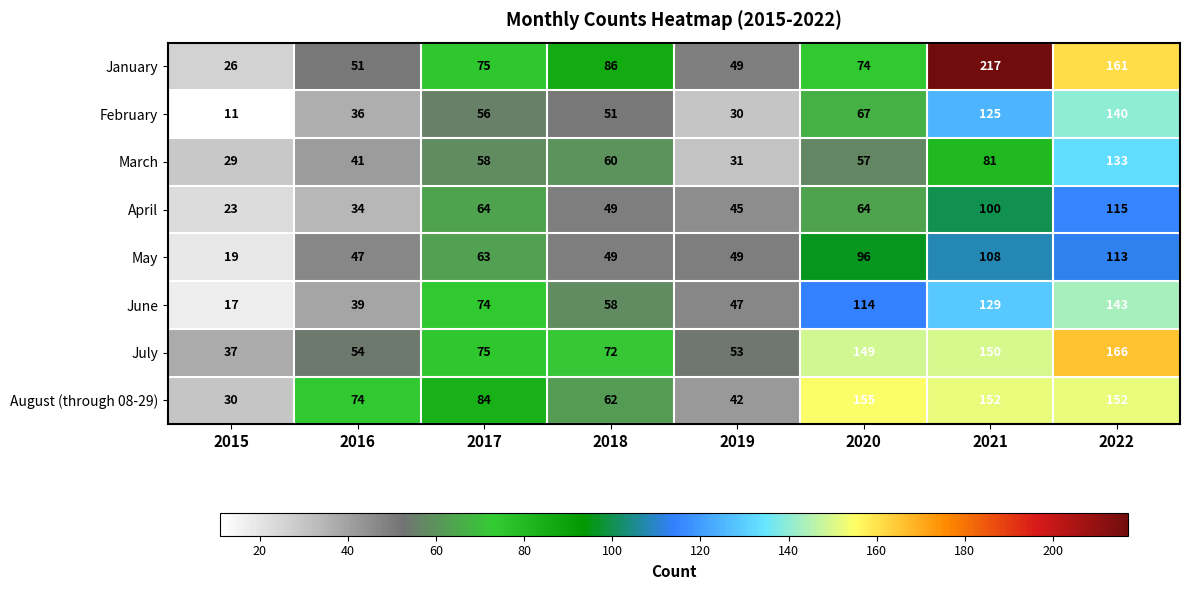

Rank the series by their maximum value, from highest to lowest.

January, July, August (through 08-29), June, February, March, April, May